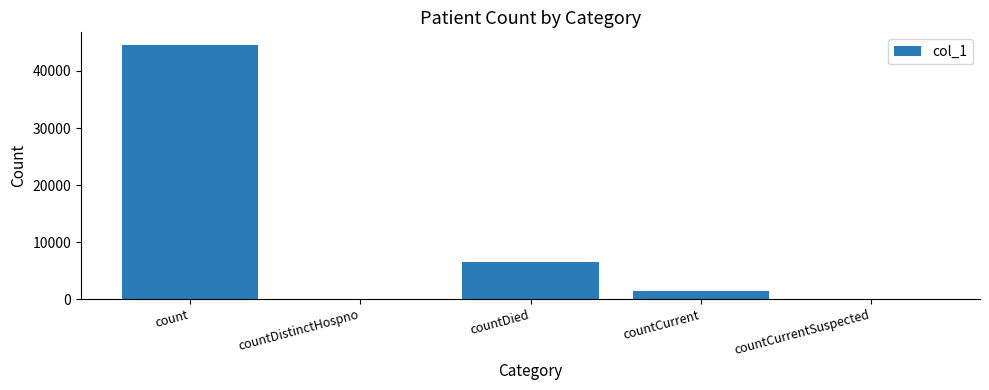

Reading right to left, transcribe all the data shown in this chart.

0	1502	6460	0	44552